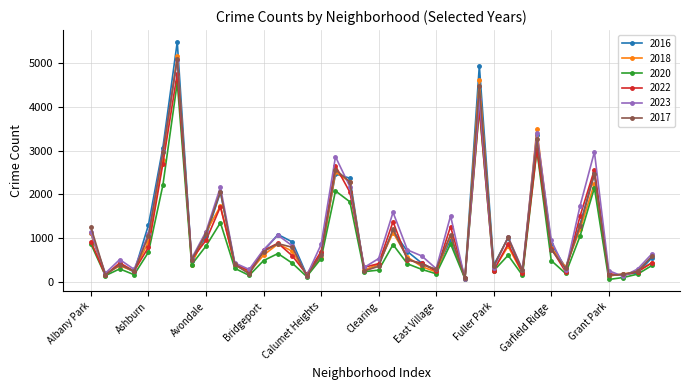

True or false: 2023 has more than 1 interior local peaks.

True